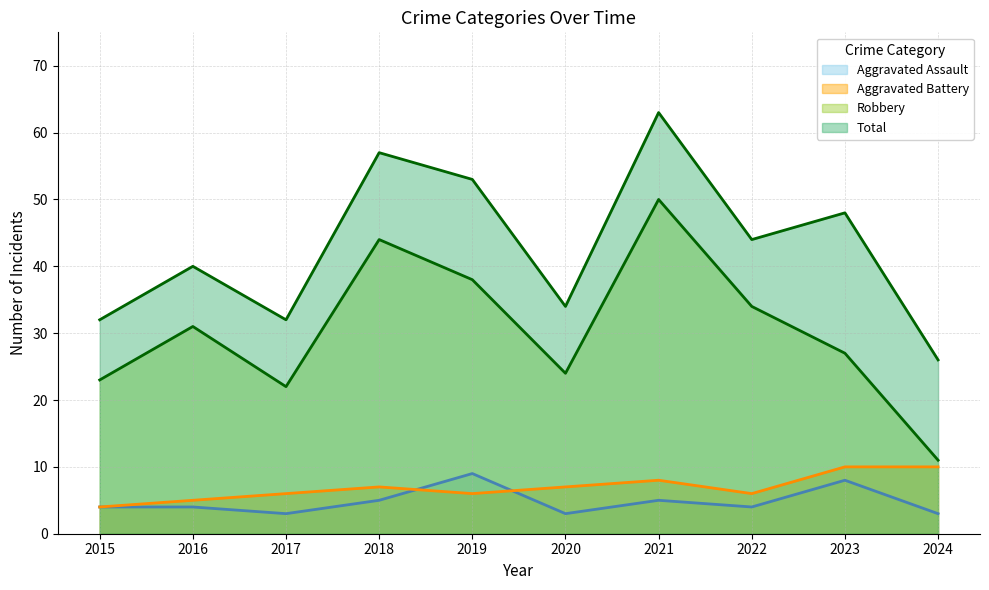

How many lines are shown in the chart?

4